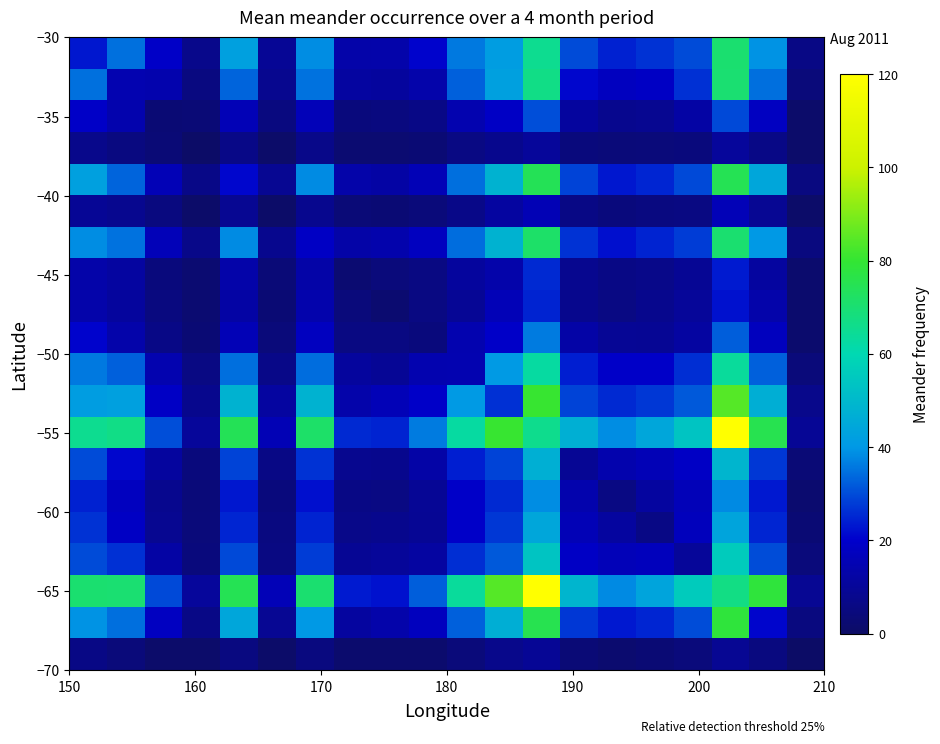

What is the smallest value displayed?

0.1